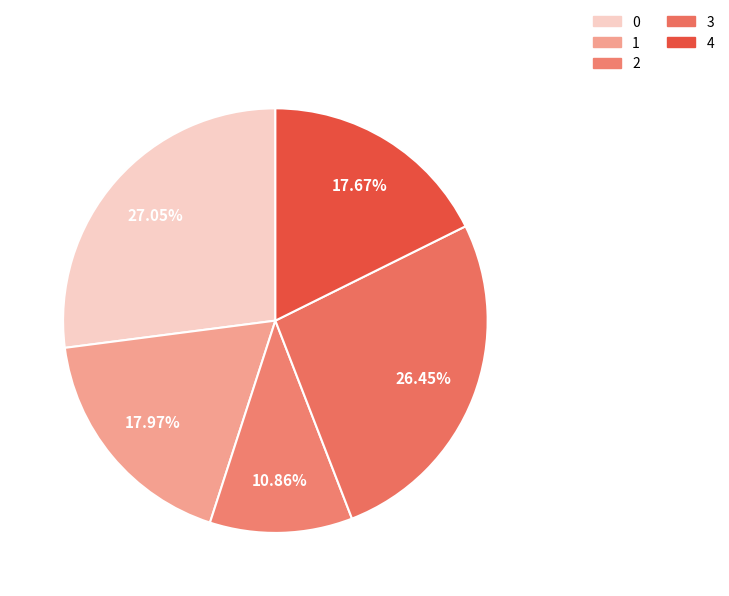

To the nearest percent, what is the difference between the largest and smallest slice percentages?

16%